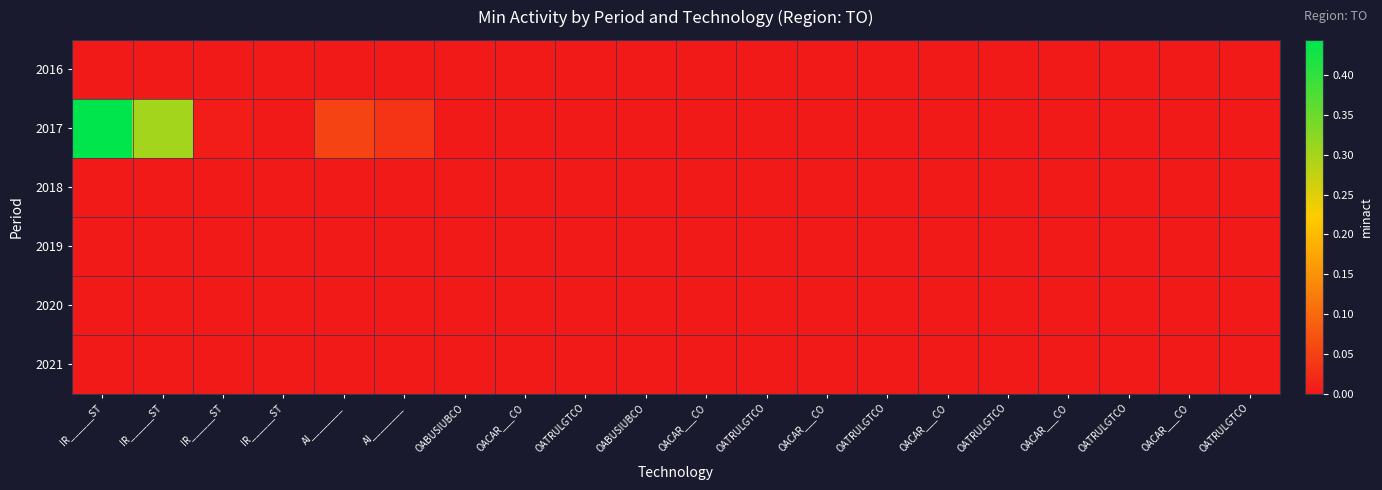

Reading left to right, extract all data points from this chart.

2016: IR______ST=0.0	IR______ST=0.0	IR______ST=0.0	IR______ST=0.0	AI________=0.0	AI________=0.0	OABUSIUBCO=0.0	OACAR___CO=0.0	OATRULGTCO=0.0	OABUSIUBCO=0.0	OACAR___CO=0.0	OATRULGTCO=0.0	OACAR___CO=0.0	OATRULGTCO=0.0	OACAR___CO=0.0	OATRULGTCO=0.0	OACAR___CO=0.0	OATRULGTCO=0.0	OACAR___CO=0.0	OATRULGTCO=0.0
2017: IR______ST=0.4	IR______ST=0.3	IR______ST=0.0	IR______ST=0.0	AI________=0.1	AI________=0.0	OABUSIUBCO=0.0	OACAR___CO=0.0	OATRULGTCO=0.0	OABUSIUBCO=0.0	OACAR___CO=0.0	OATRULGTCO=0.0	OACAR___CO=0.0	OATRULGTCO=0.0	OACAR___CO=0.0	OATRULGTCO=0.0	OACAR___CO=0.0	OATRULGTCO=0.0	OACAR___CO=0.0	OATRULGTCO=0.0
2018: IR______ST=0.0	IR______ST=0.0	IR______ST=0.0	IR______ST=0.0	AI________=0.0	AI________=0.0	OABUSIUBCO=0.0	OACAR___CO=0.0	OATRULGTCO=0.0	OABUSIUBCO=0.0	OACAR___CO=0.0	OATRULGTCO=0.0	OACAR___CO=0.0	OATRULGTCO=0.0	OACAR___CO=0.0	OATRULGTCO=0.0	OACAR___CO=0.0	OATRULGTCO=0.0	OACAR___CO=0.0	OATRULGTCO=0.0
2019: IR______ST=0.0	IR______ST=0.0	IR______ST=0.0	IR______ST=0.0	AI________=0.0	AI________=0.0	OABUSIUBCO=0.0	OACAR___CO=0.0	OATRULGTCO=0.0	OABUSIUBCO=0.0	OACAR___CO=0.0	OATRULGTCO=0.0	OACAR___CO=0.0	OATRULGTCO=0.0	OACAR___CO=0.0	OATRULGTCO=0.0	OACAR___CO=0.0	OATRULGTCO=0.0	OACAR___CO=0.0	OATRULGTCO=0.0
2020: IR______ST=0.0	IR______ST=0.0	IR______ST=0.0	IR______ST=0.0	AI________=0.0	AI________=0.0	OABUSIUBCO=0.0	OACAR___CO=0.0	OATRULGTCO=0.0	OABUSIUBCO=0.0	OACAR___CO=0.0	OATRULGTCO=0.0	OACAR___CO=0.0	OATRULGTCO=0.0	OACAR___CO=0.0	OATRULGTCO=0.0	OACAR___CO=0.0	OATRULGTCO=0.0	OACAR___CO=0.0	OATRULGTCO=0.0
2021: IR______ST=0.0	IR______ST=0.0	IR______ST=0.0	IR______ST=0.0	AI________=0.0	AI________=0.0	OABUSIUBCO=0.0	OACAR___CO=0.0	OATRULGTCO=0.0	OABUSIUBCO=0.0	OACAR___CO=0.0	OATRULGTCO=0.0	OACAR___CO=0.0	OATRULGTCO=0.0	OACAR___CO=0.0	OATRULGTCO=0.0	OACAR___CO=0.0	OATRULGTCO=0.0	OACAR___CO=0.0	OATRULGTCO=0.0